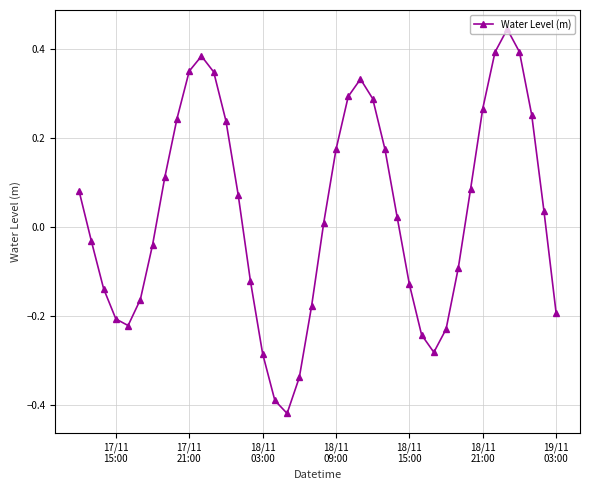

What is the difference between the maximum and minimum values?

0.9